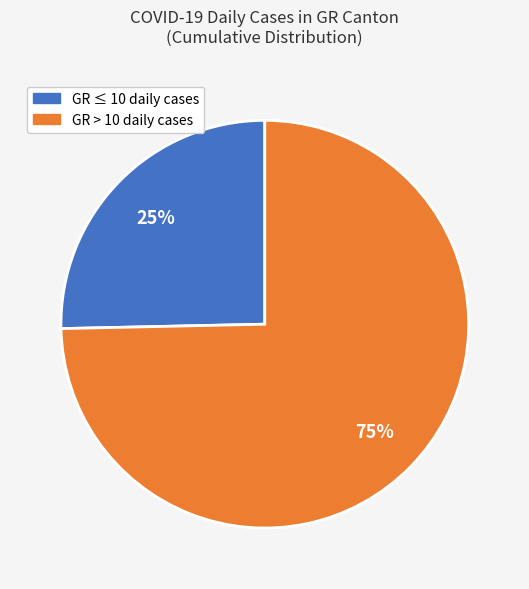

To the nearest percent, what is the average slice percentage?

50%